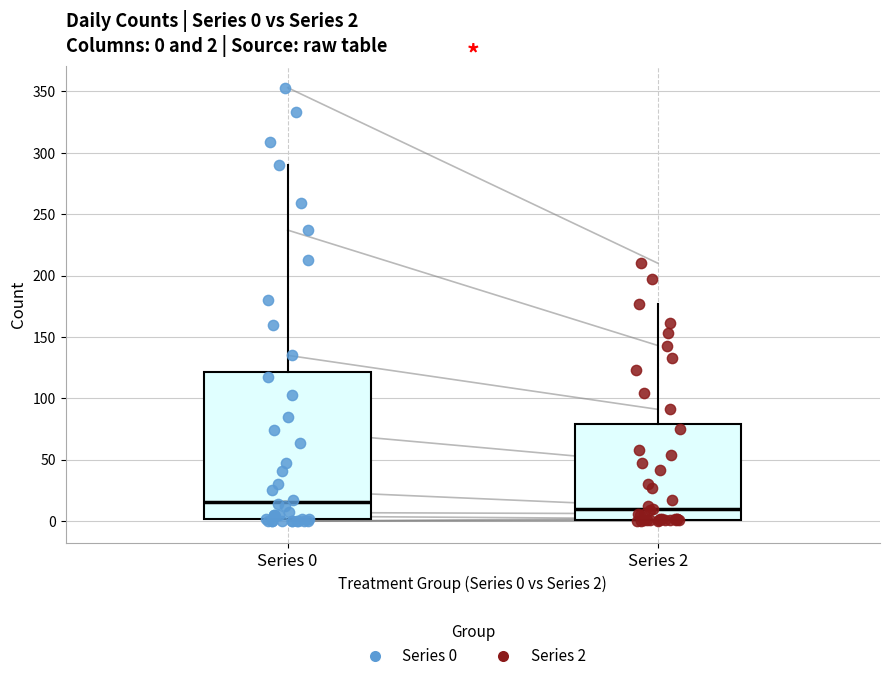

Which box is the tallest, from its lower edge to its upper edge?

Series 0